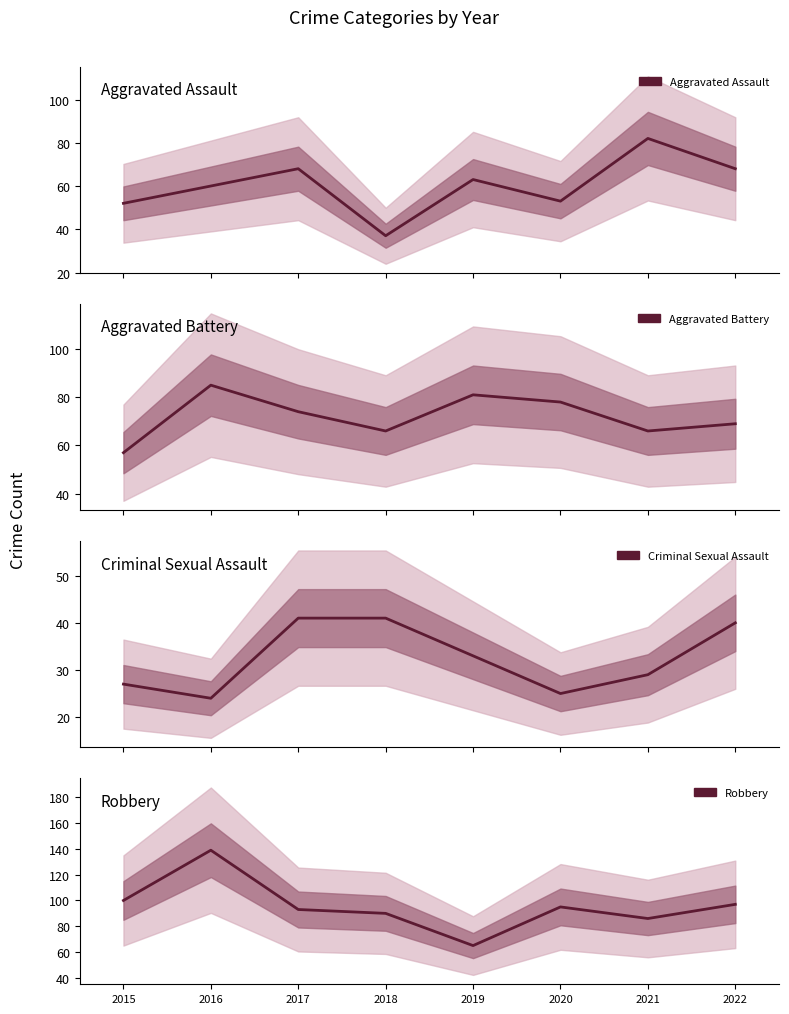

At 2019, list the series in order from smallest to largest.

Criminal Sexual Assault, Aggravated Assault, Robbery, Aggravated Battery